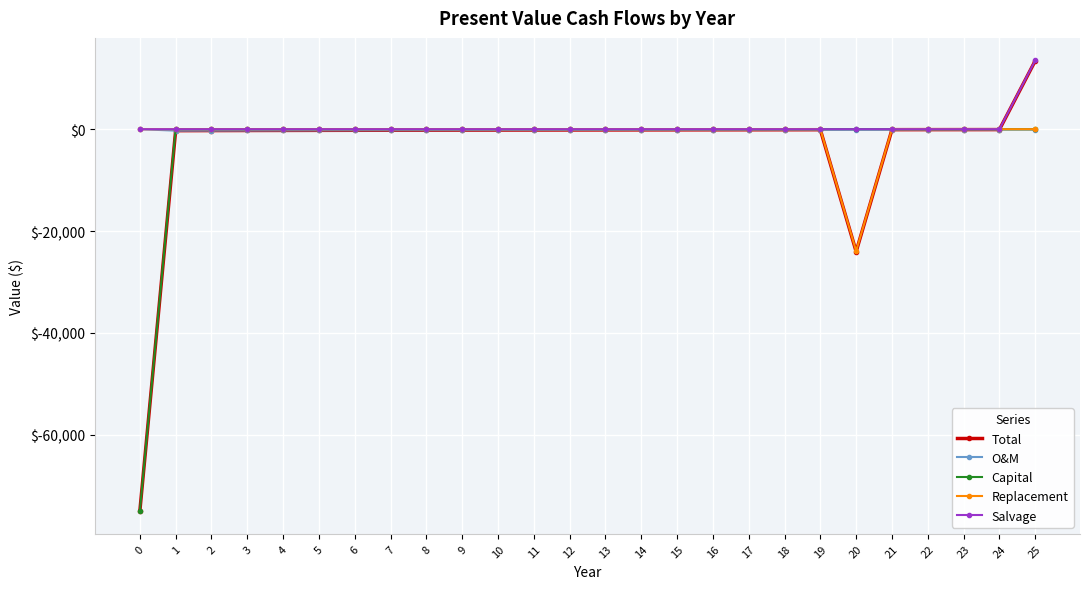

At which category is the sum across all series the highest?

25